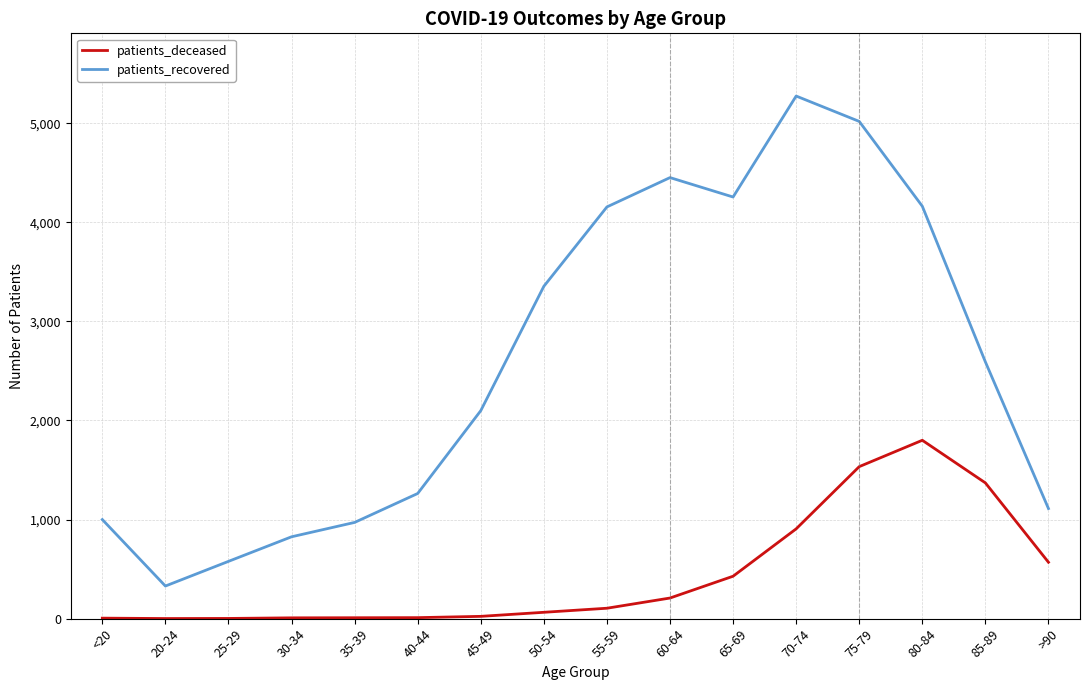

In patients_recovered, how many points are lower than both neighbors (excluding endpoints)?

2